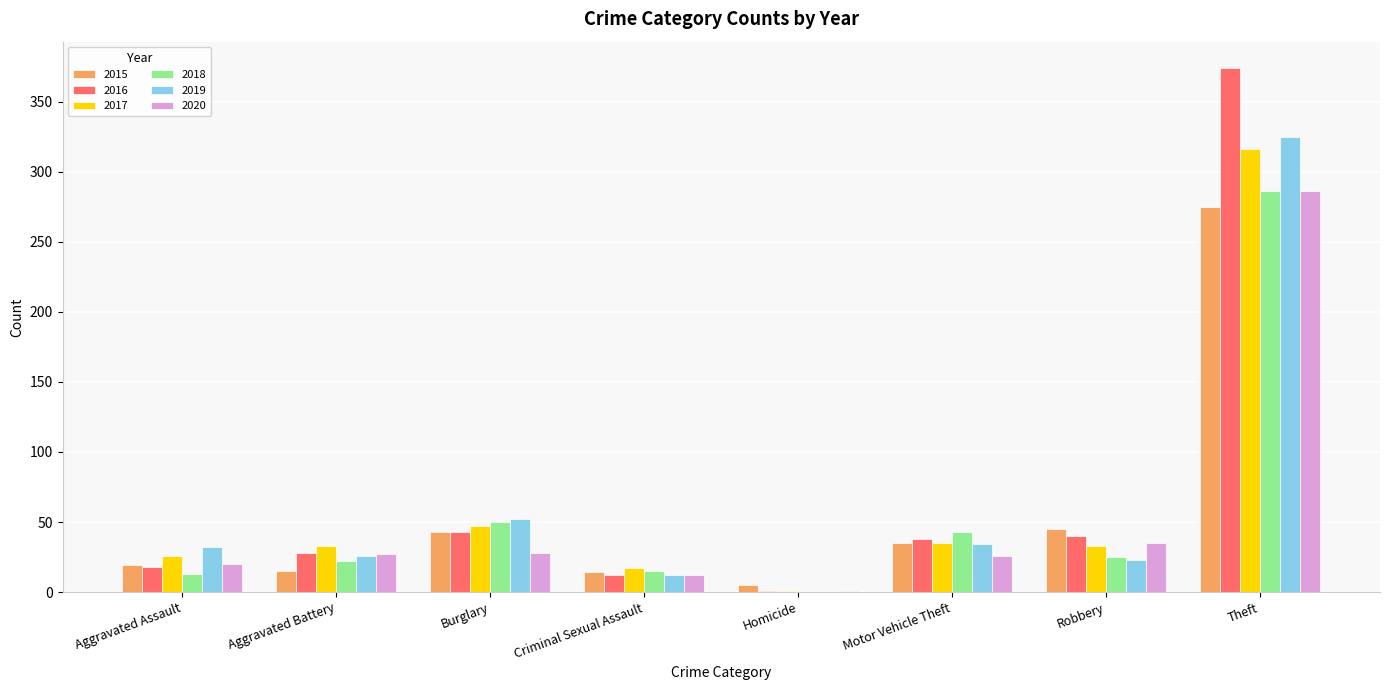

Where is 2015 nearest to the value 140?

Robbery